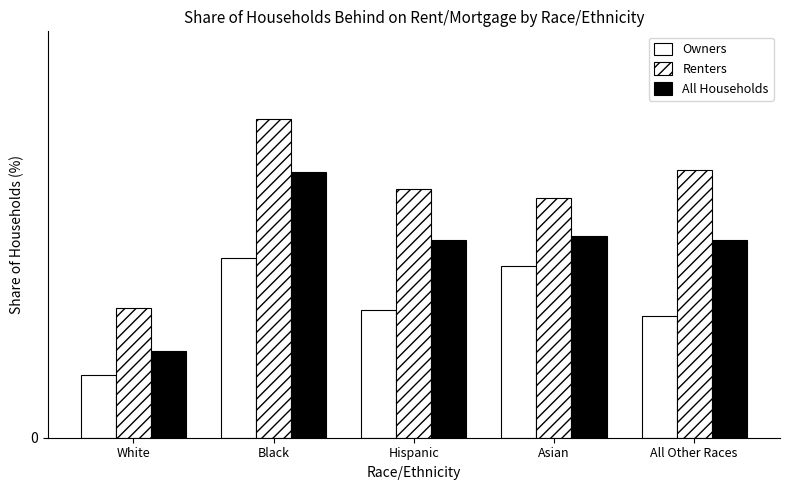

Between Hispanic and All Other Races, which series saw the biggest shift?

Renters